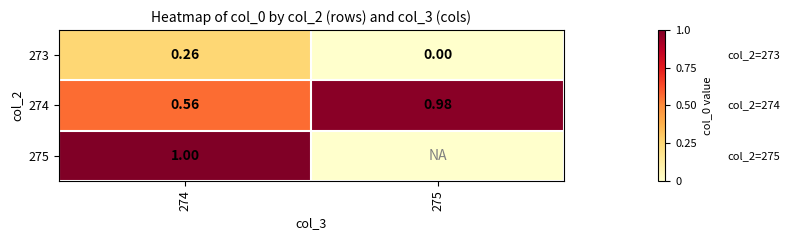

How many values in 273 are above zero?

1